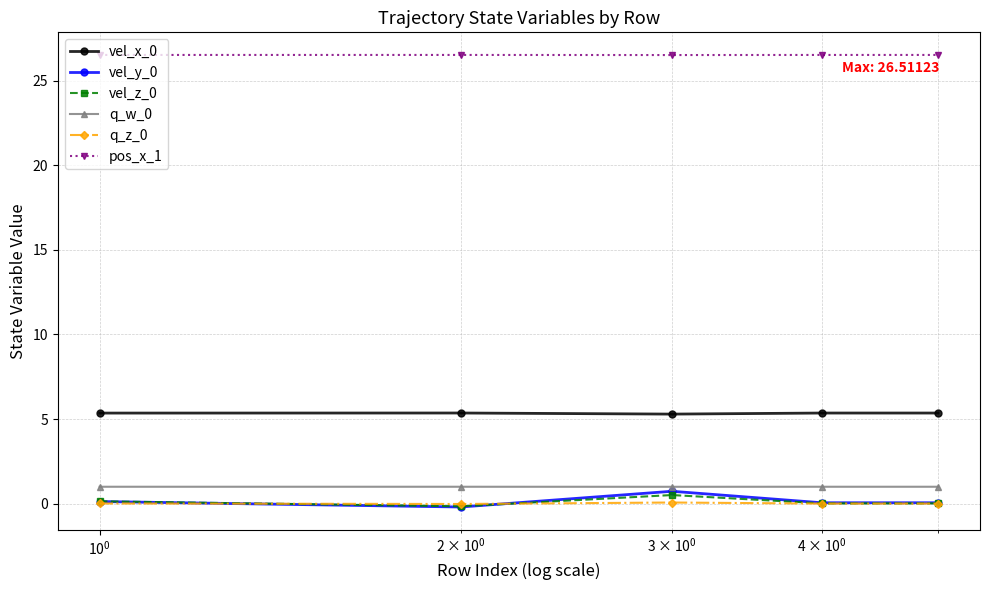

Is this an area chart (filled region under the line)?

No